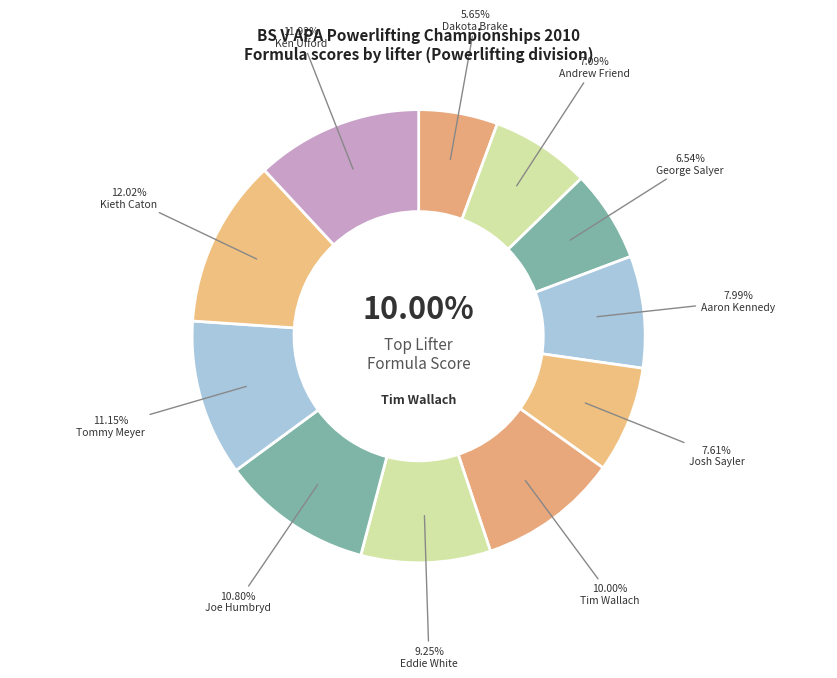

Count the number of slices in the pie.

11